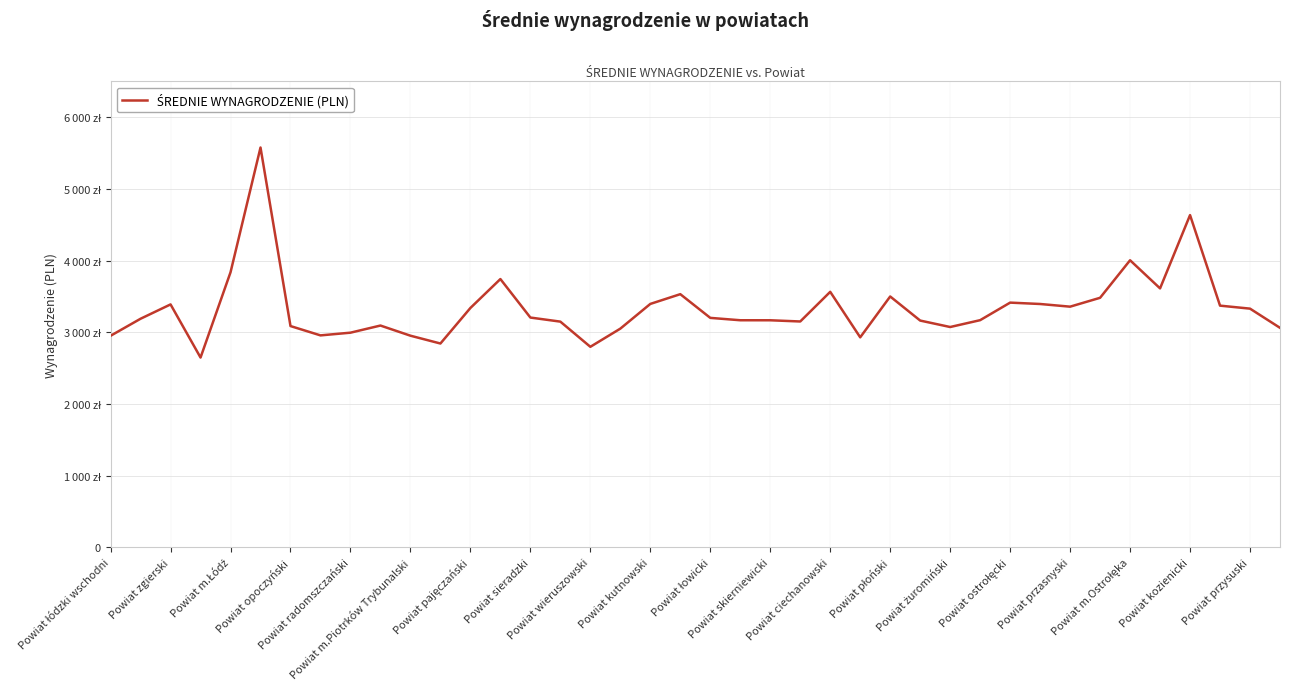

Is this an area chart (filled region under the line)?

No